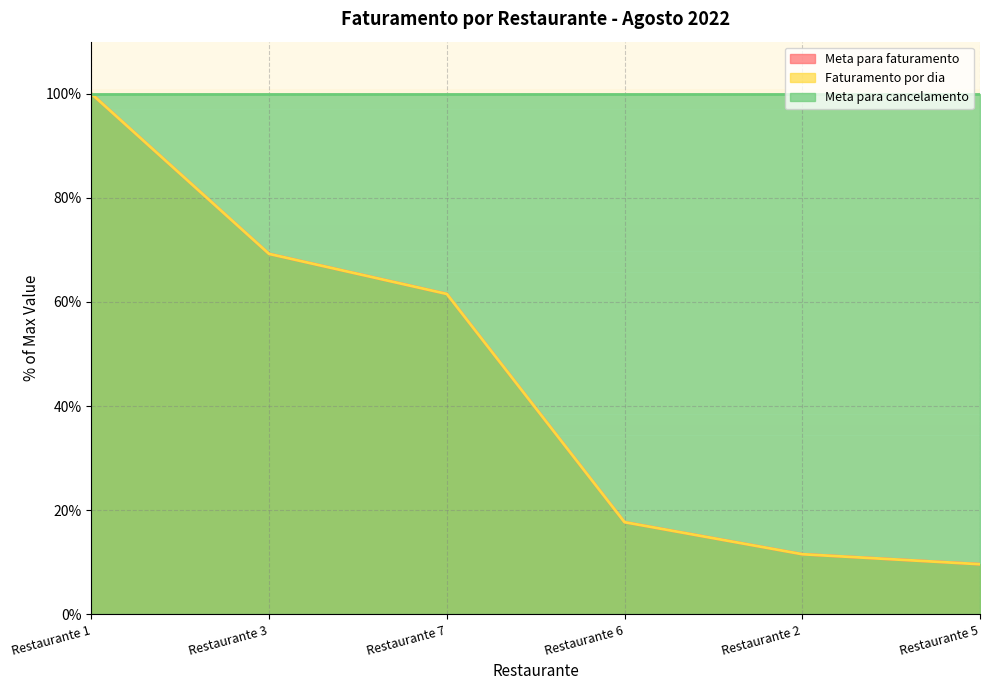

What is the value of the Faturamento por dia point at the 1st from the left?

100.0